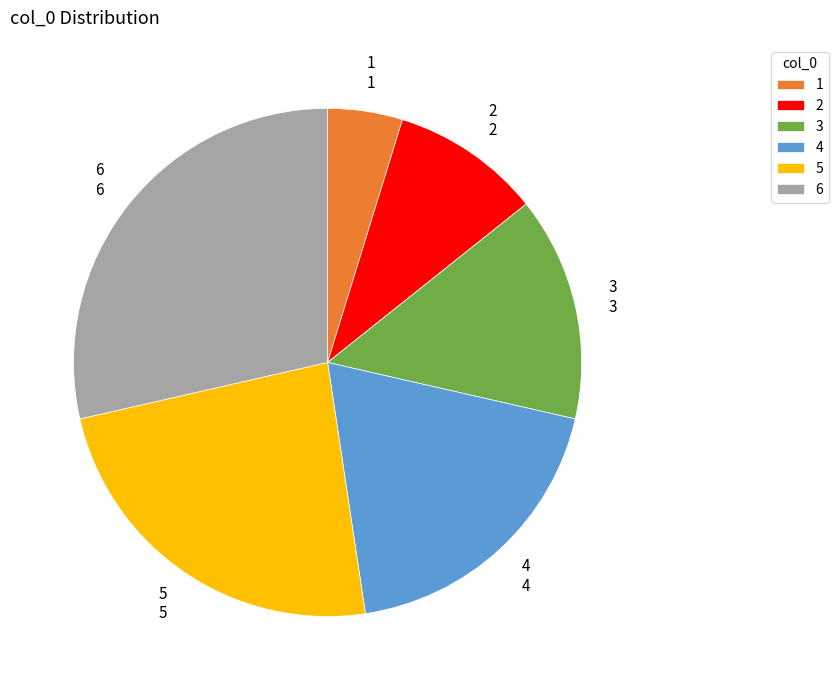

What is the largest slice in the pie chart?

6